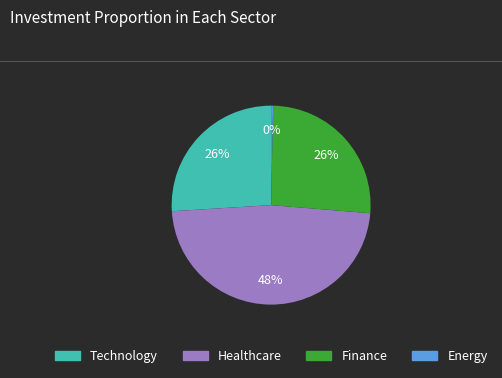

How many segments does this pie chart have?

4